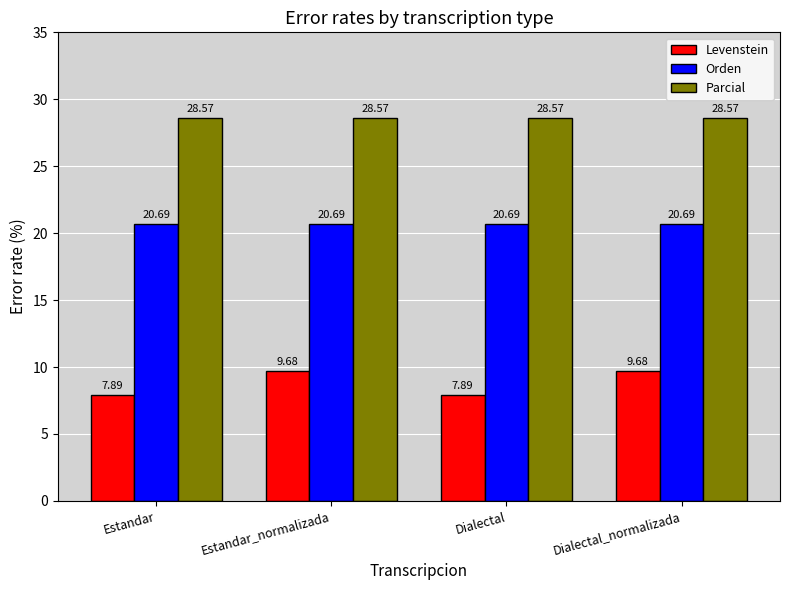

Reading left to right, what are all the values shown in this chart?

Levenstein: 7.9	9.7	7.9	9.7
Orden: 20.7	20.7	20.7	20.7
Parcial: 28.6	28.6	28.6	28.6